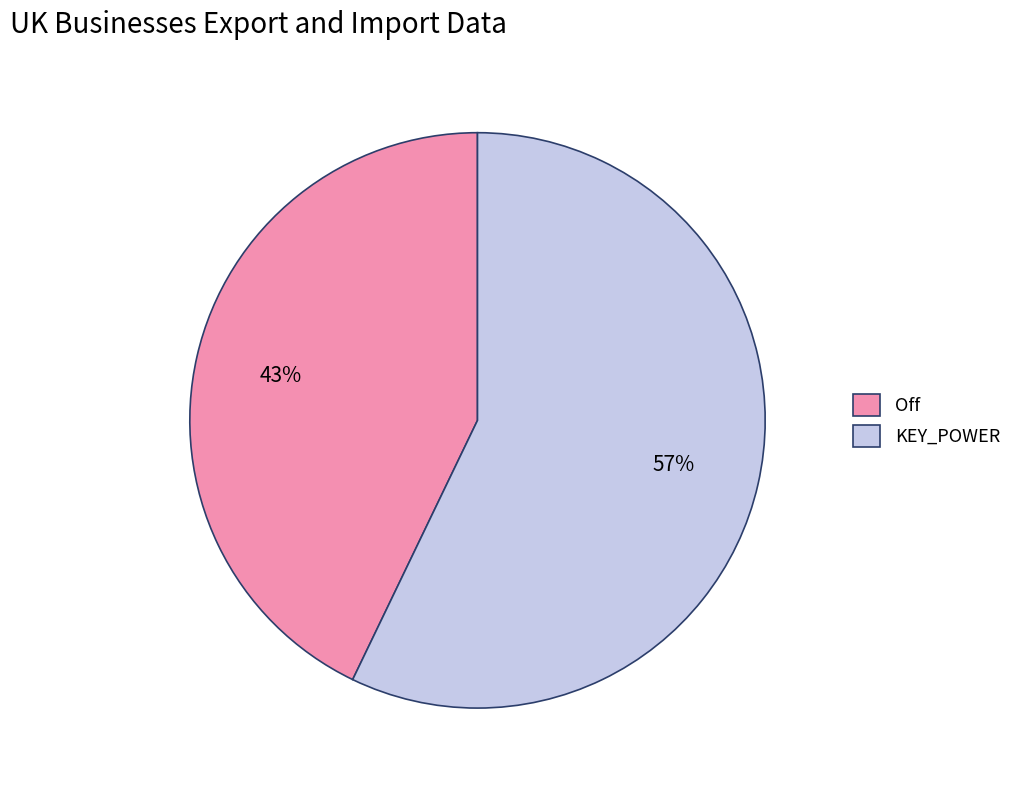

Between Off and KEY_POWER, which is larger?

KEY_POWER